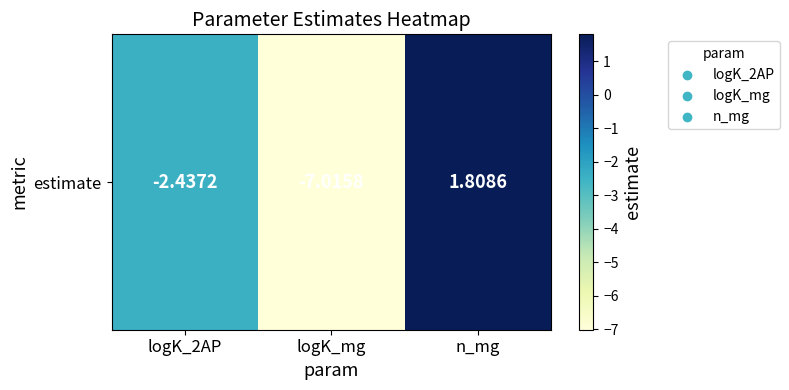

Reading left to right, transcribe all the data shown in this chart.

logK_2AP=-2.4	logK_mg=-7.0	n_mg=1.8